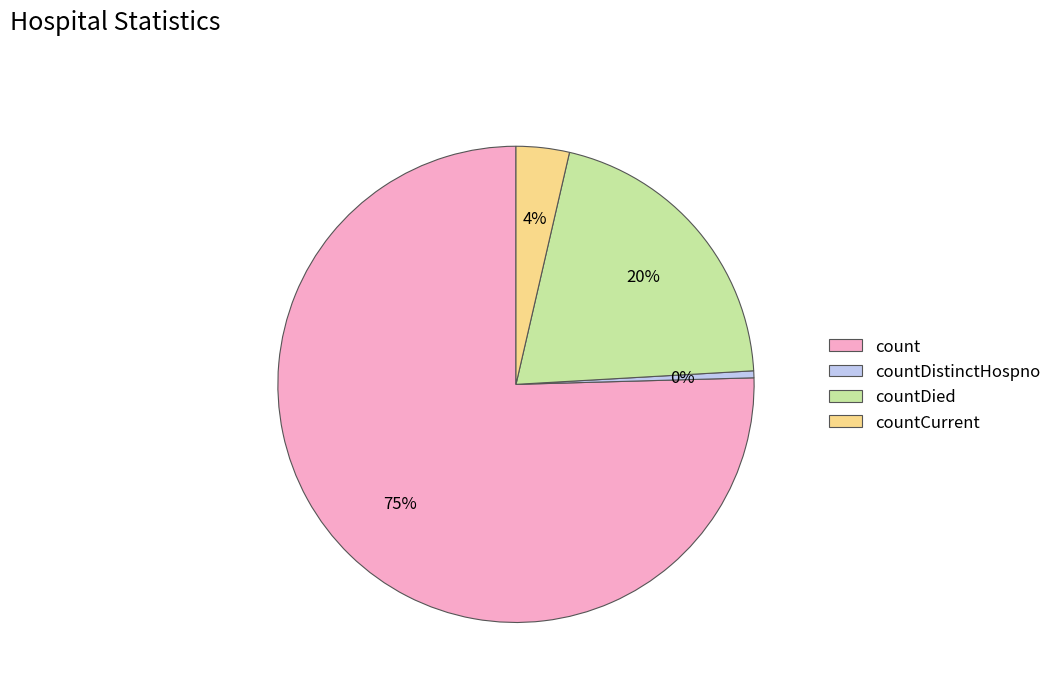

Which slice represents more than half of the pie?

count